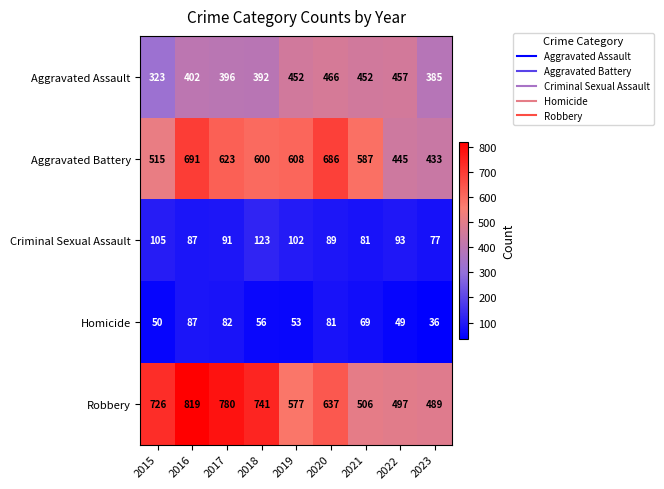

How many series are shown in this chart?

5